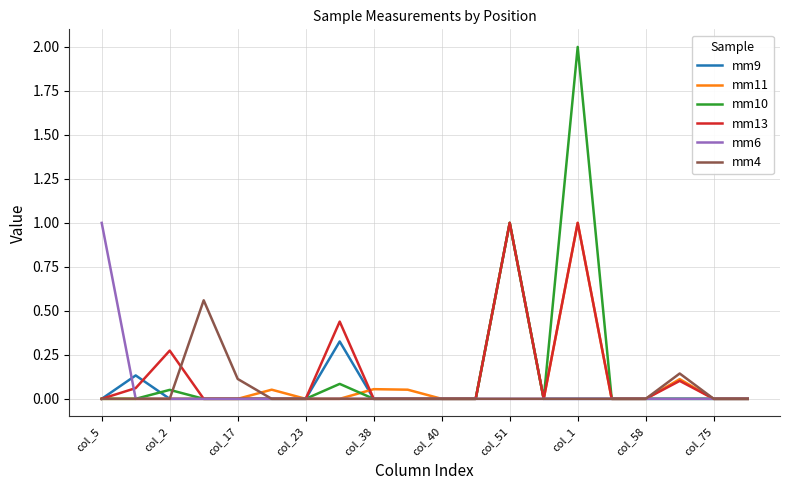

Which series has the widest spread of values?

mm10